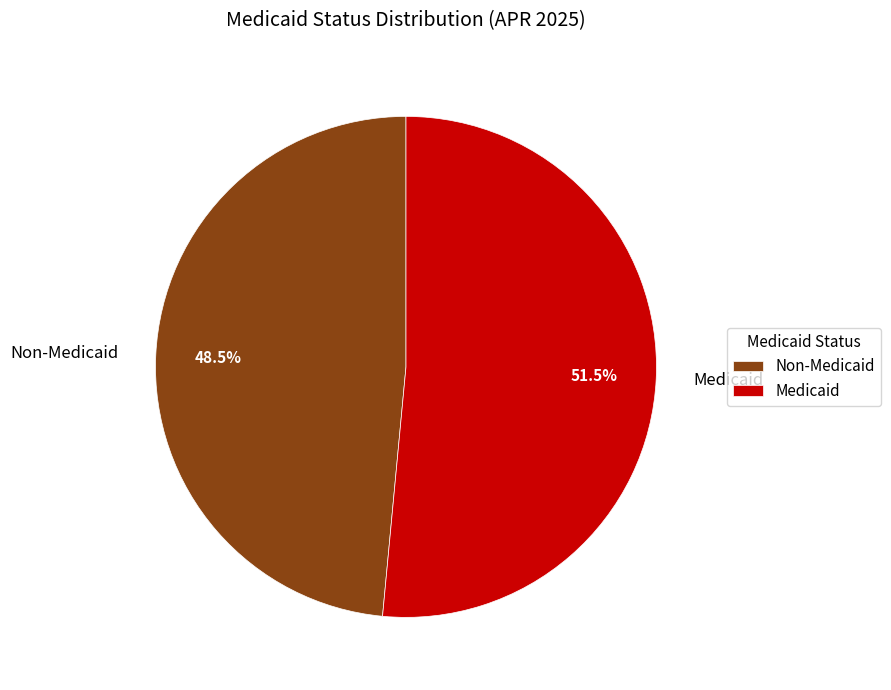

Which category has the smallest portion of the pie?

Non-Medicaid